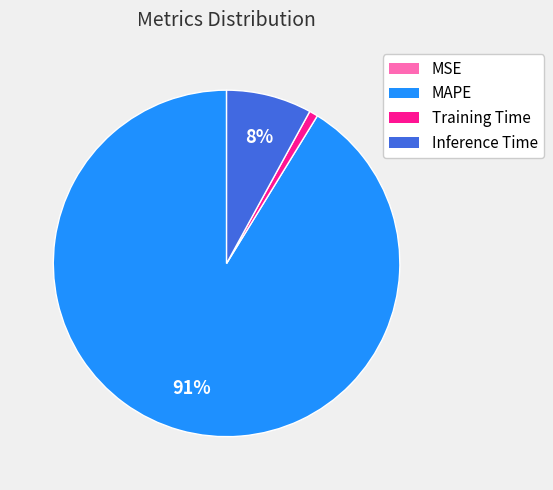

Is it true that MAPE is 76% of the pie?

False